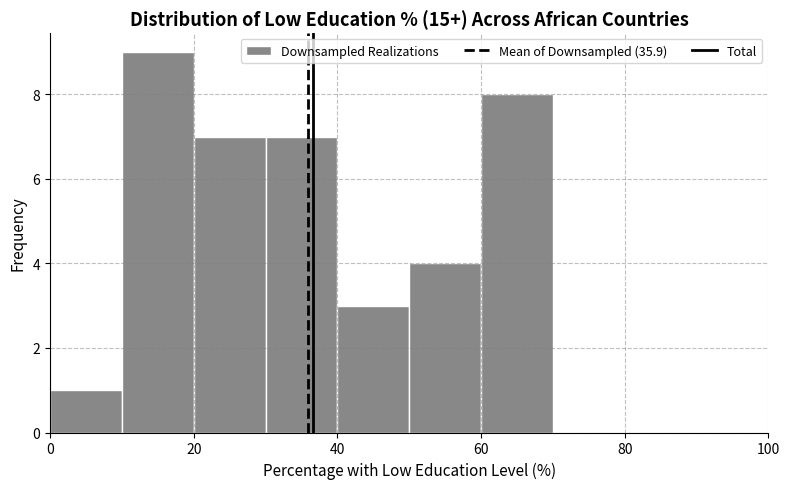

Reading left to right, transcribe this chart: for each bar, give the range it covers on the x-axis and its height. The values are not printed on the chart, so give them approximately, as read against the axis.

0 to 10: 1
10 to 20: 9
20 to 30: 7
30 to 40: 7
40 to 50: 3
50 to 60: 4
60 to 70: 8
70 to 80: 0
80 to 90: 0
90 to 100: 0